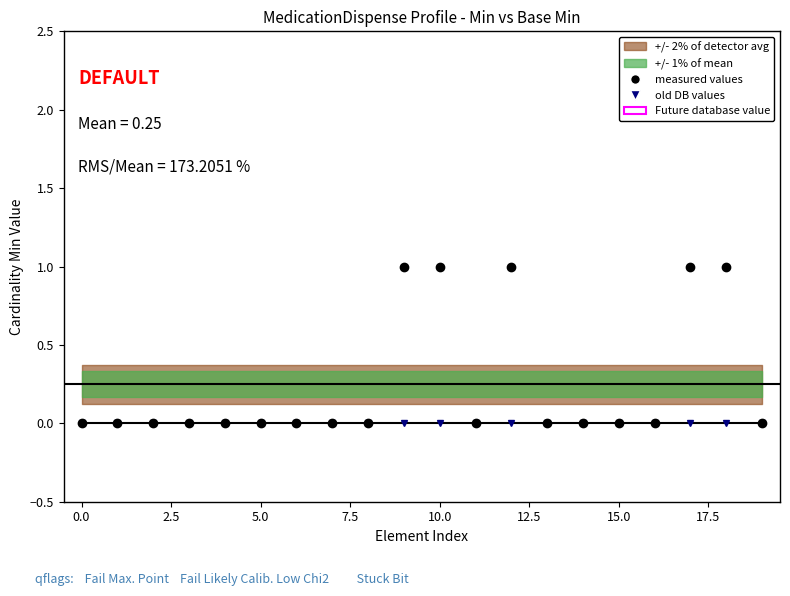

True or false: Min (measured values) and Base Min (old DB values) cross at least once.

False